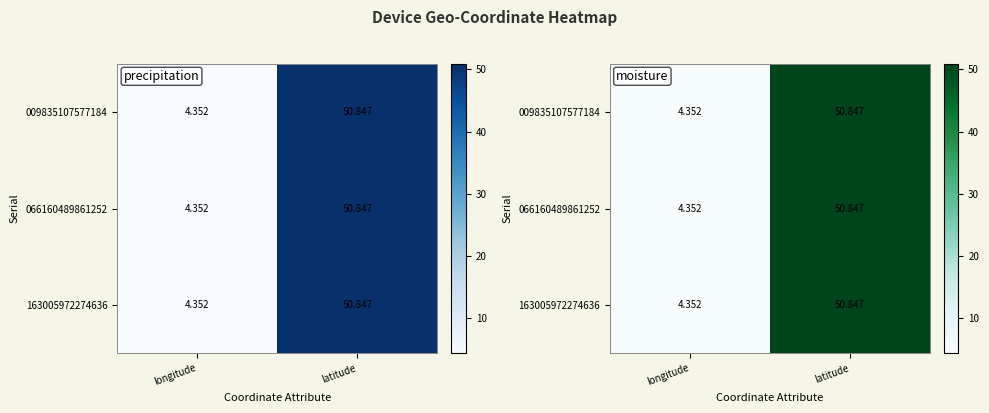

What is the average value of the 009835107577184 series?

27.6